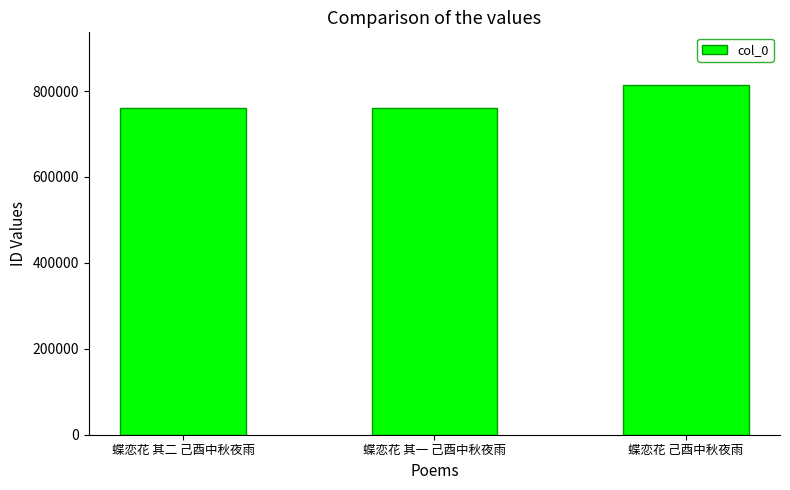

What is the difference between the values at 蝶恋花 其一 己酉中秋夜雨 and 蝶恋花 其二 己酉中秋夜雨?

1